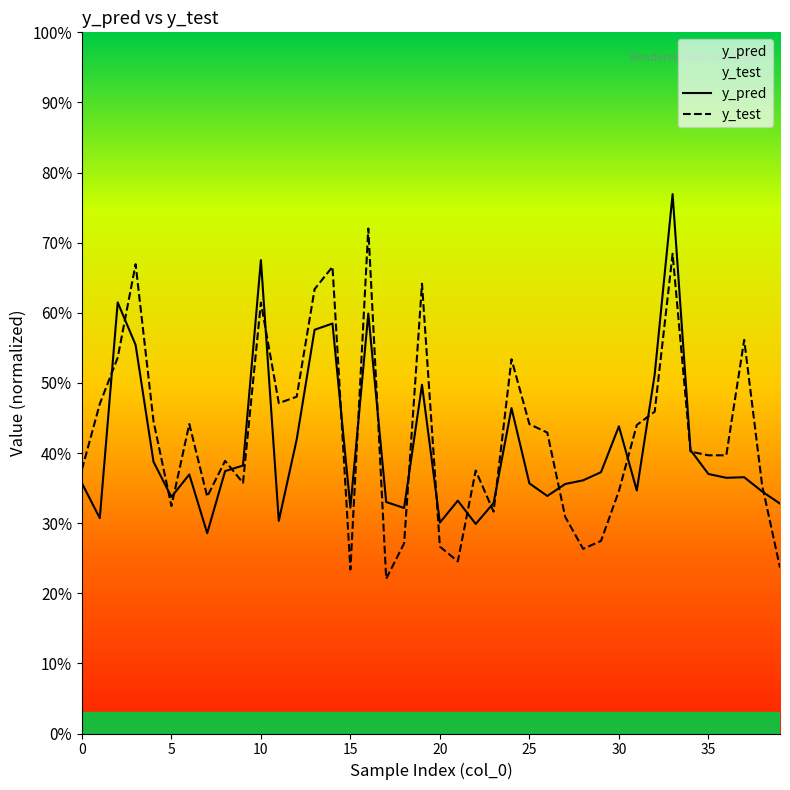

Which category has the highest value across all series?

33